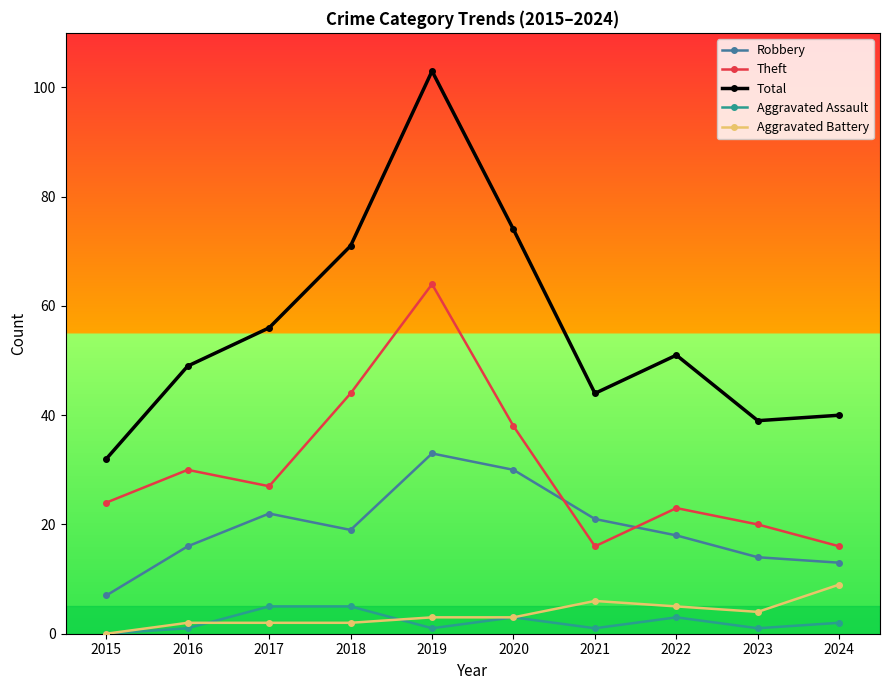

At which category does Total reach its first local valley?

2021